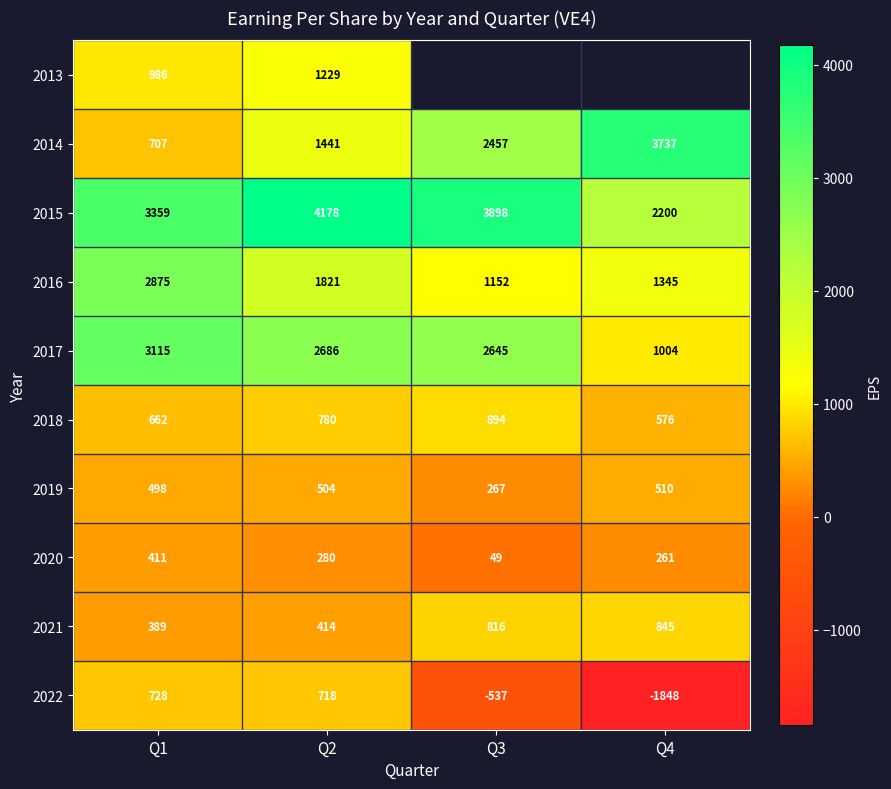

At which category is the sum across all series the highest?

Q2